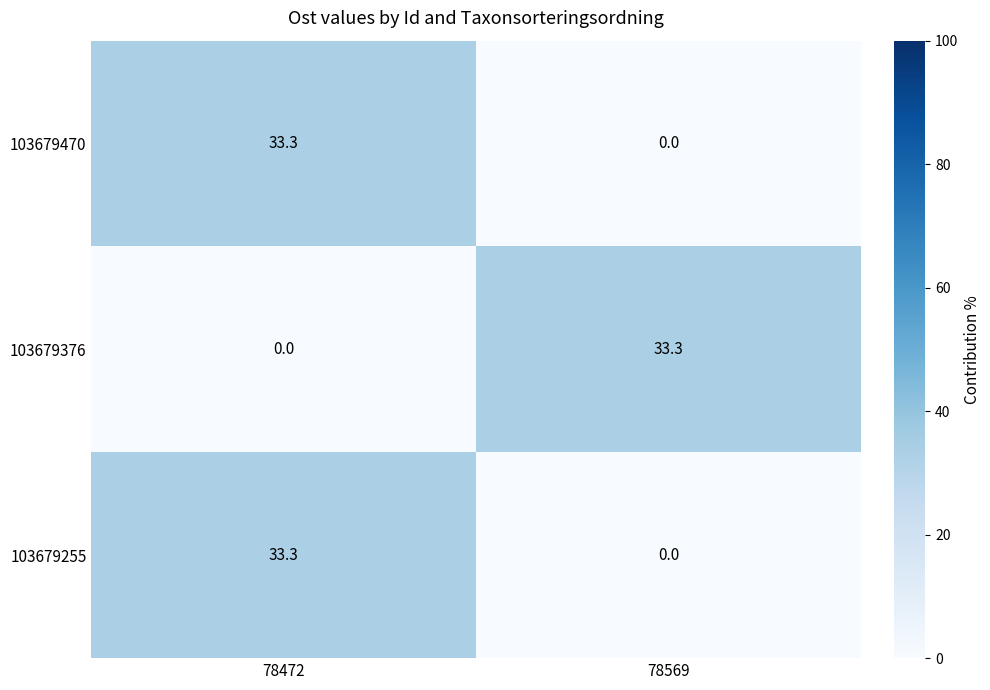

At which label is 103679470 closest to 16?

78569